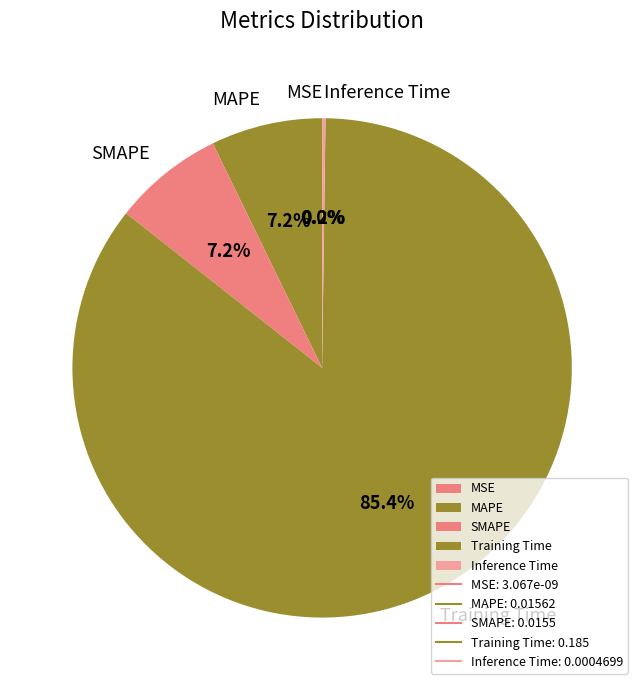

True or false: MAPE accounts for 13% of the total.

False